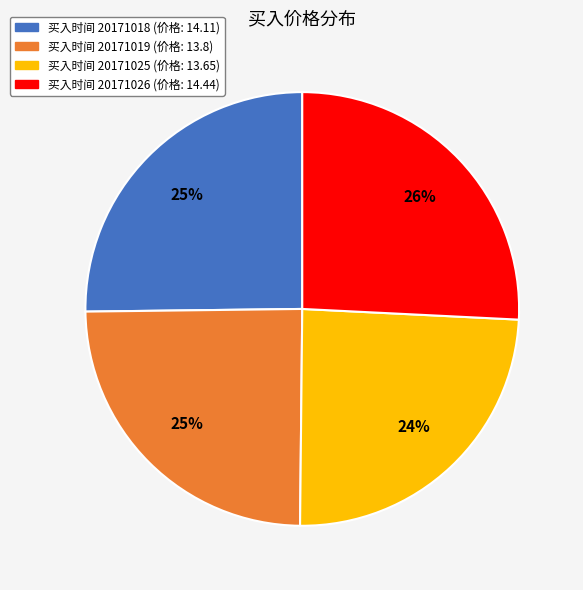

To the nearest percent, what is the average slice percentage?

25%